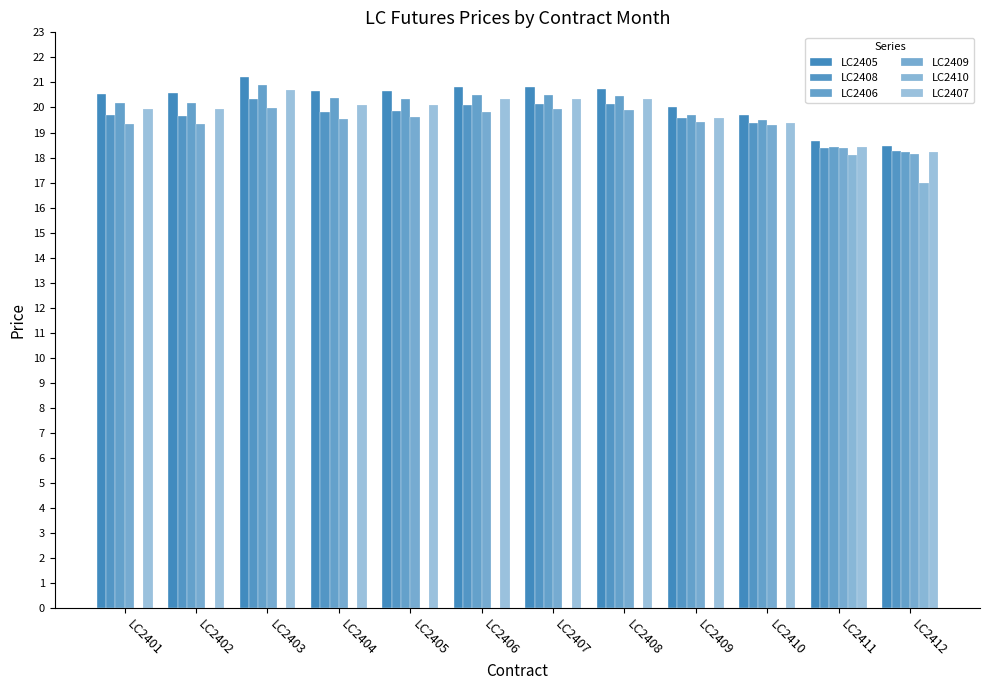

What is the difference between the highest and lowest values at LC2408?

20.8